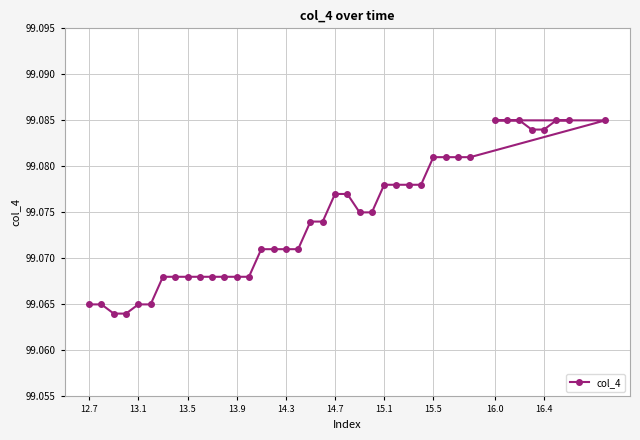

Count the values in the range 99 to 100.

40